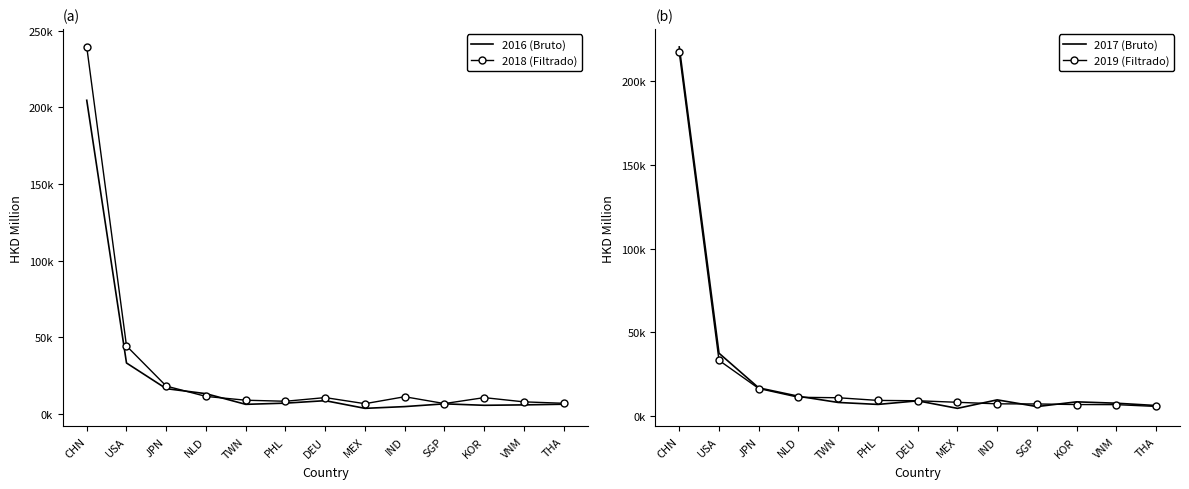

Reading right to left, list all the values displayed in this chart.

2016 (Bruto): THA=6324.9	VNM=5900.2	KOR=5625.6	SGP=6577.2	IND=4774.6	MEX=3637.8	DEU=8642.3	PHL=7032.7	TWN=6247.4	NLD=13205.1	JPN=16480.9	USA=33218.9	CHN=204529.6
2018 (Filtrado): THA=6941.1	VNM=7869.2	KOR=10632.5	SGP=6753.3	IND=11215.2	MEX=6674.3	DEU=10651.2	PHL=8258.0	TWN=8937.8	NLD=11426.8	JPN=18161.7	USA=44353.8	CHN=239301.4
2017 (Bruto): THA=6322.1	VNM=7716.5	KOR=8533.7	SGP=5698.6	IND=9718.5	MEX=4646.3	DEU=9142.5	PHL=6990.9	TWN=8162.1	NLD=11863.2	JPN=16880.1	USA=37600.6	CHN=220581.5
2019 (Filtrado): THA=5777.6	VNM=6857.0	KOR=6915.4	SGP=7266.8	IND=7341.4	MEX=8262.8	DEU=9183.3	PHL=9381.2	TWN=10984.1	NLD=11257.5	JPN=16503.2	USA=33339.0	CHN=217356.5